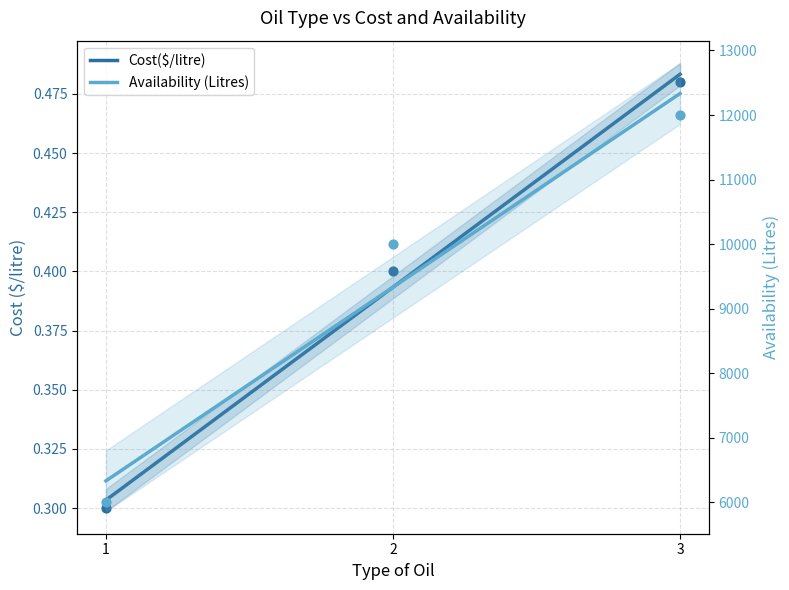

Which series has the largest total across all categories?

Availability (Litres)